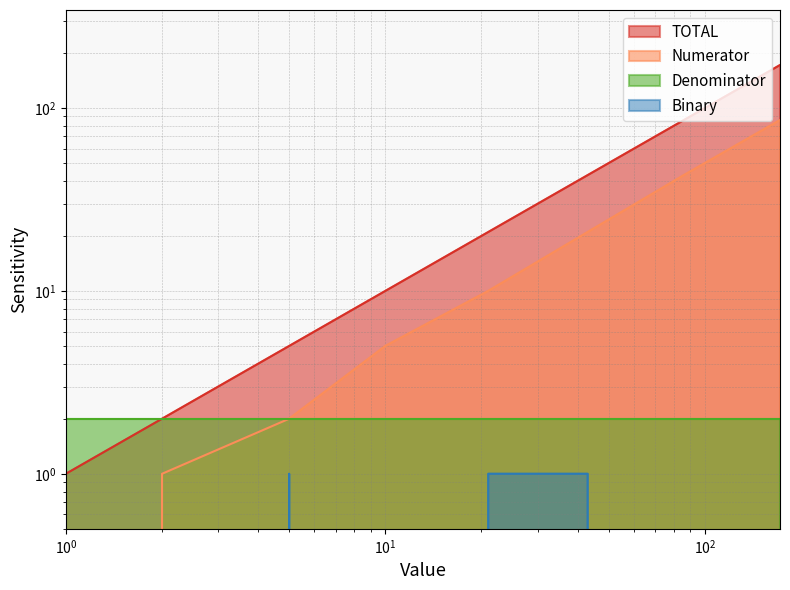

How many data points does each series have?

8